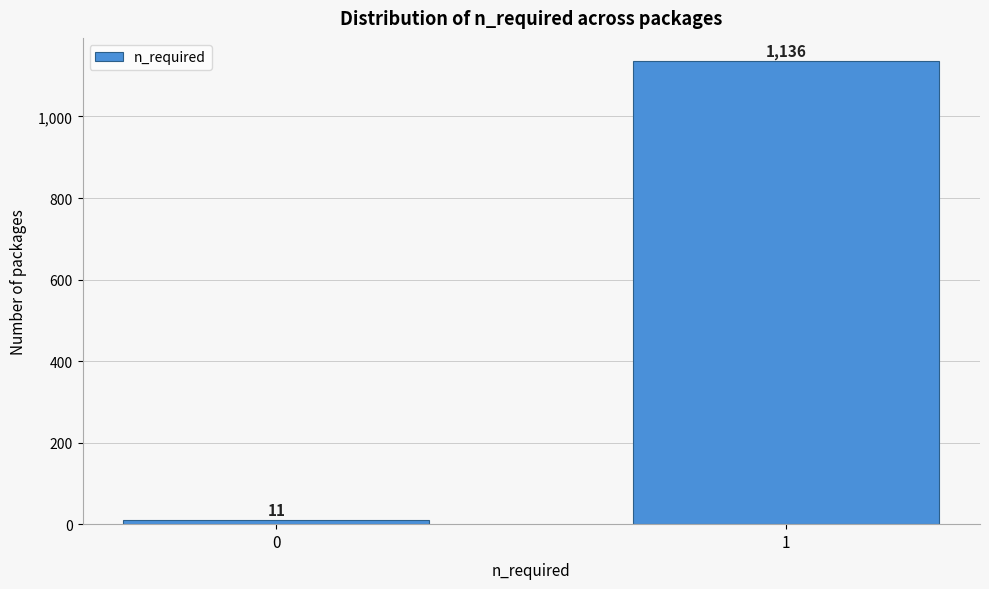

Reading right to left, list all the values displayed in this chart.

1=1136	0=11